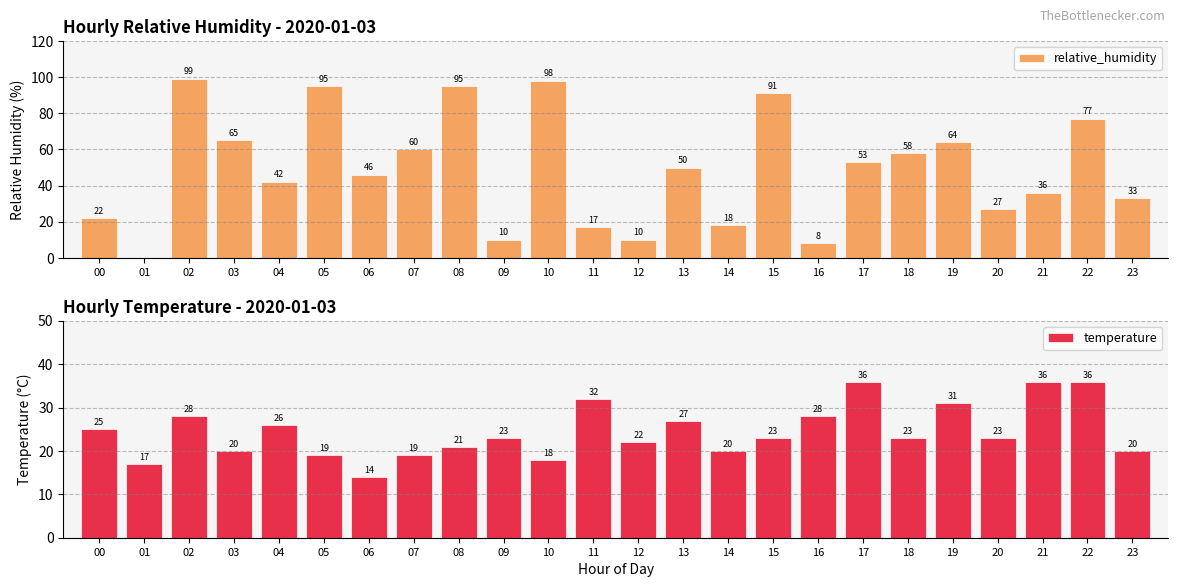

What is the difference between the maximum and minimum values in the temperature series?

22